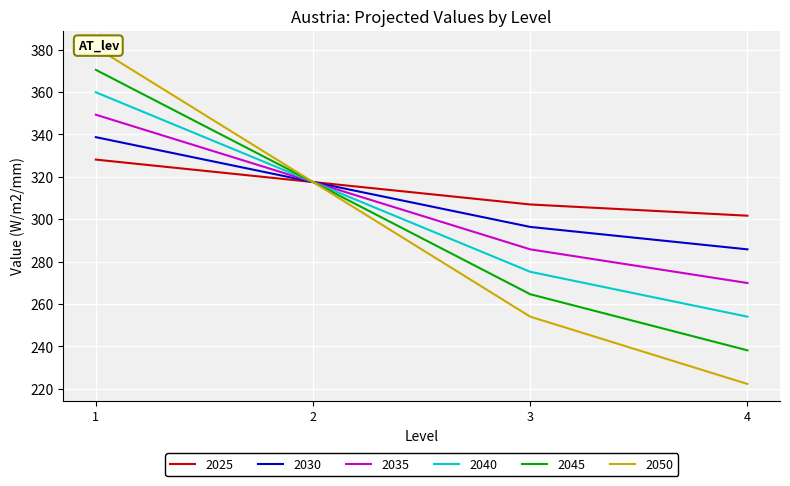

True or false: 2035 and 2050 intersect in this chart.

False